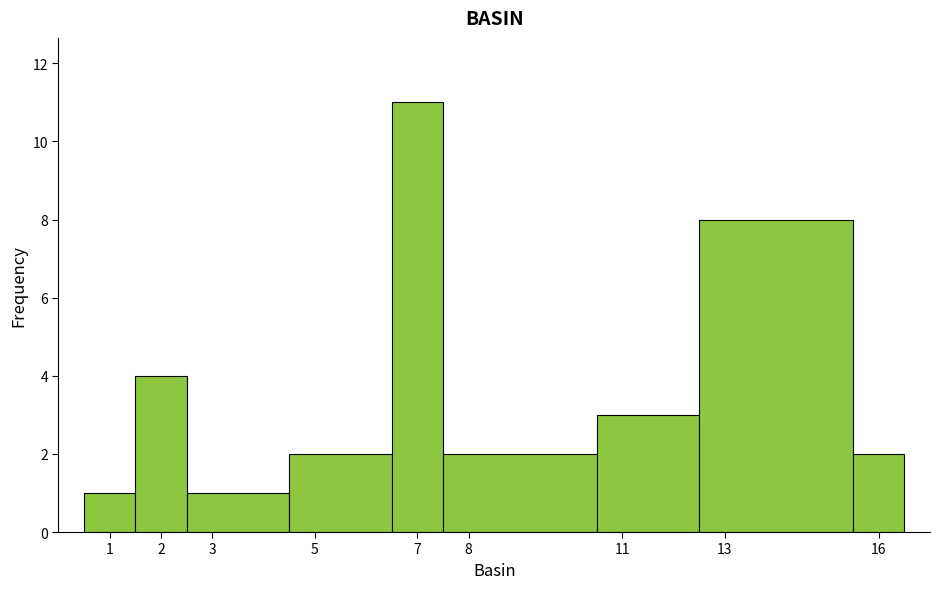

Reading left to right, list every bar in this chart as the range it spans on the x-axis followed by its height. The values are not printed on the chart, so give them approximately, as read against the axis.

0.5 to 1.5: 1
1.5 to 2.5: 4
2.5 to 4.5: 1
4.5 to 6.5: 2
6.5 to 7.5: 11
7.5 to 10.5: 2
10.5 to 12.5: 3
12.5 to 15.5: 8
15.5 to 16.5: 2